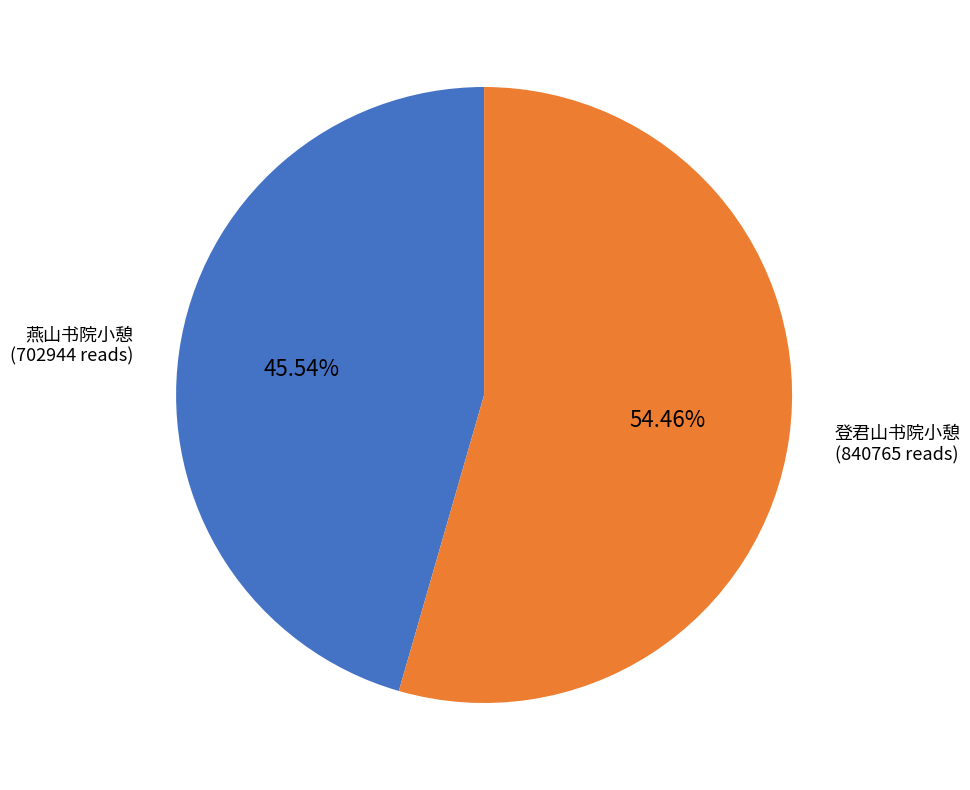

To the nearest percent, what is the average slice percentage?

50%